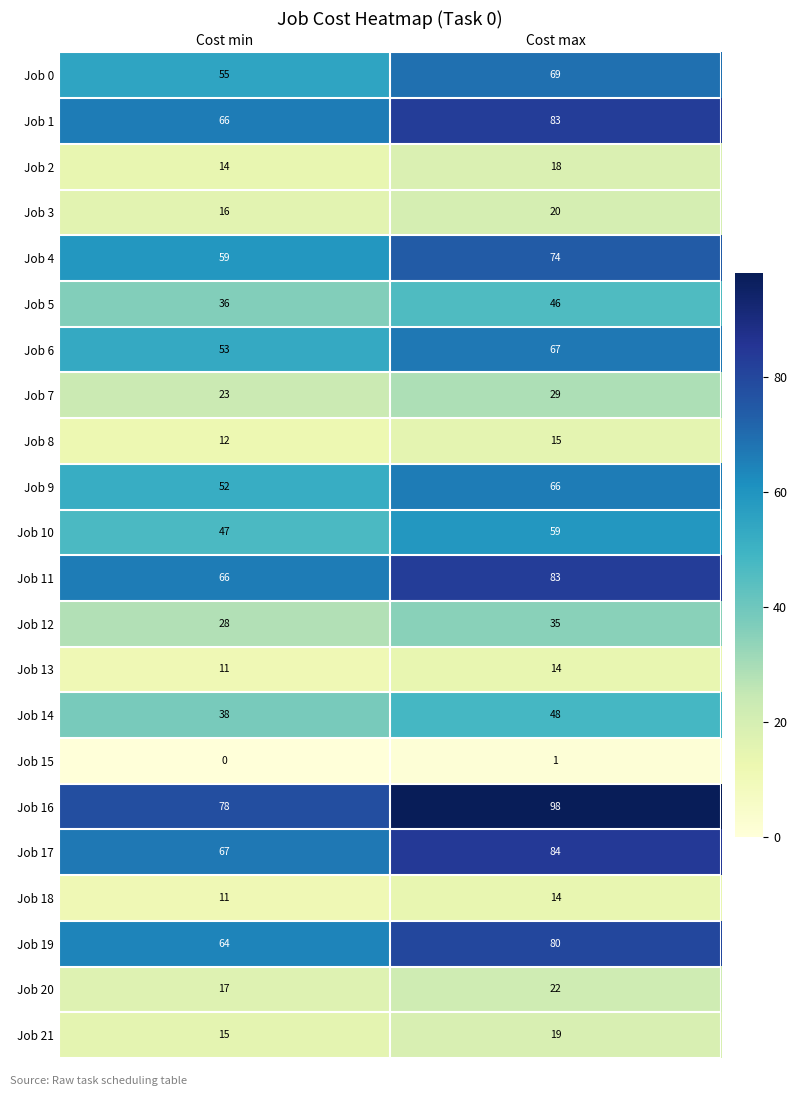

Rank the categories by Job 7 value from lowest to highest.

Cost min, Cost max